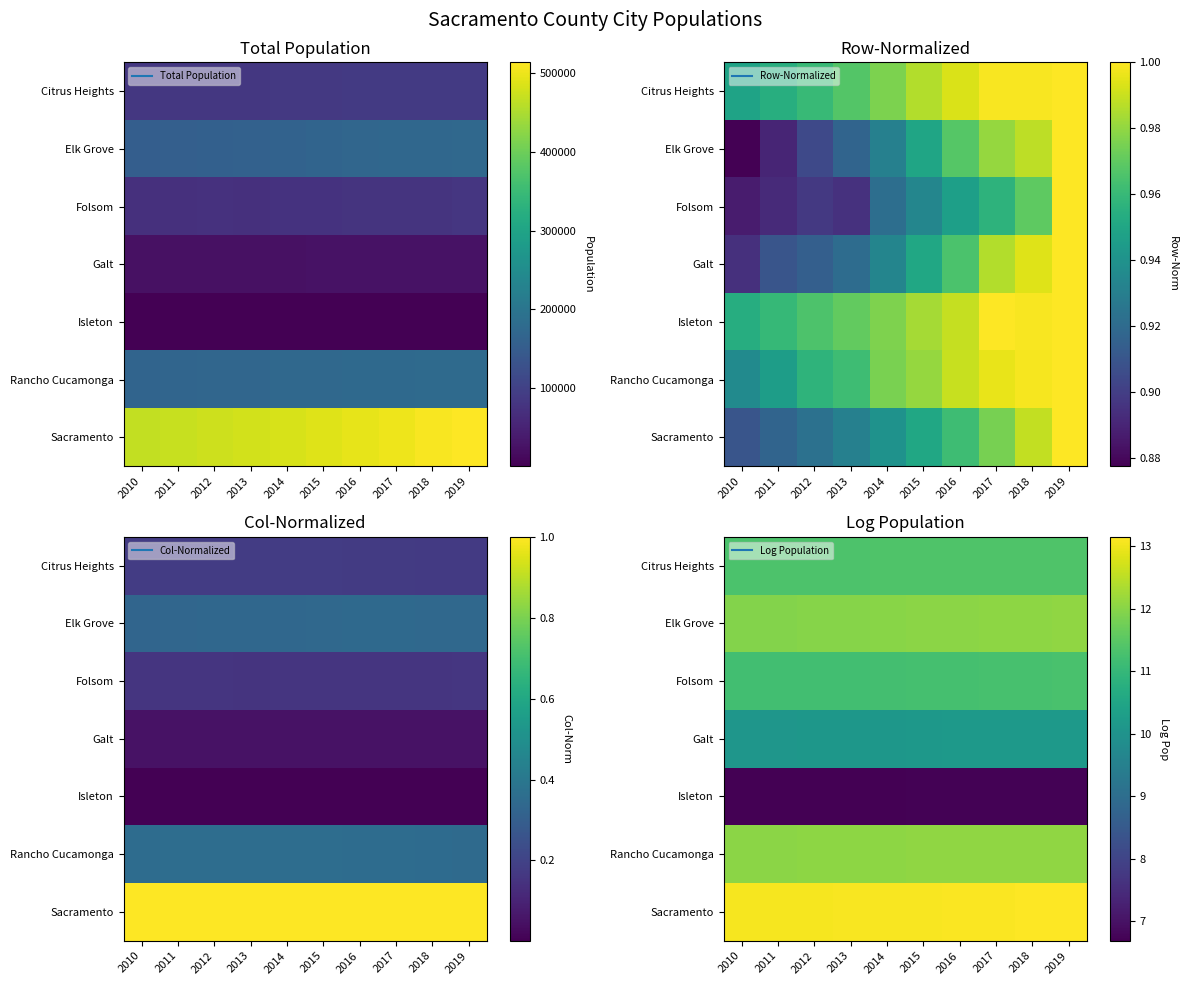

At how many categories does at least one series exceed 8?

10